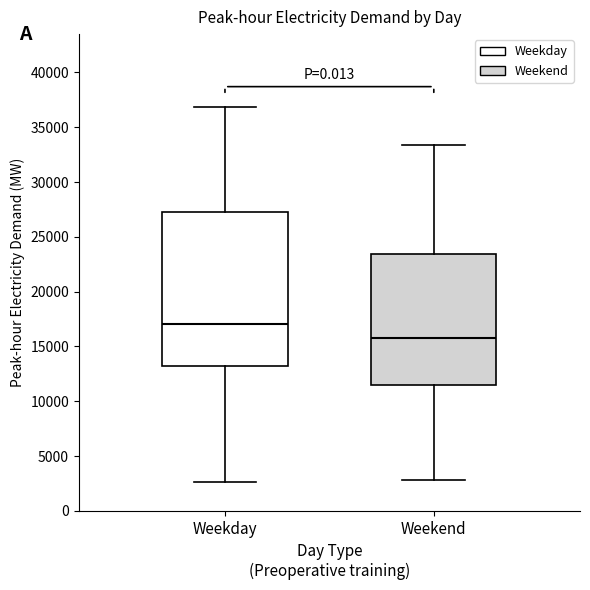

Reading left to right, transcribe this box plot: for each box, give where its median line is, the range the box spans, and where its two whiskers end, as read against the y-axis. The values are not printed on the chart, so give them approximately, as read against the axis.

Weekday: median 17000, box 13500 to 27500, whiskers 2500 to 37000
Weekend: median 16000, box 11500 to 23500, whiskers 3000 to 33500